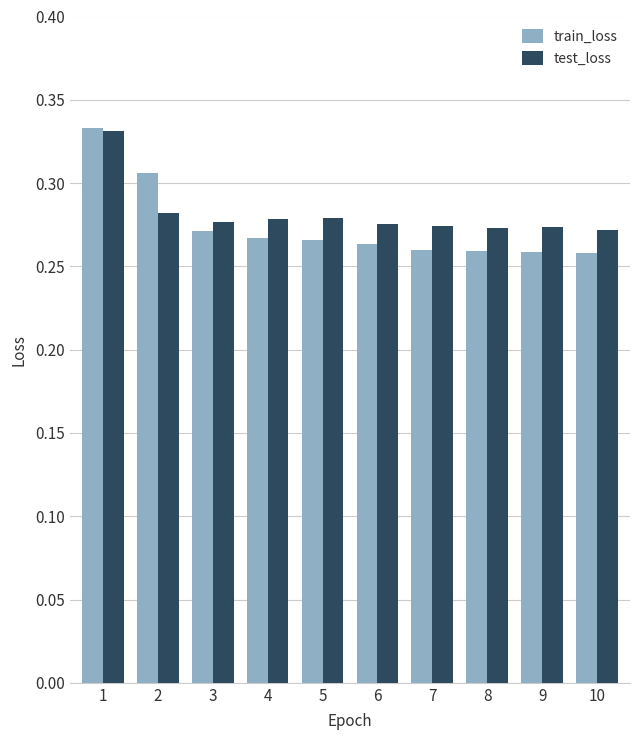

At how many categories does at least one series exceed 0?

10